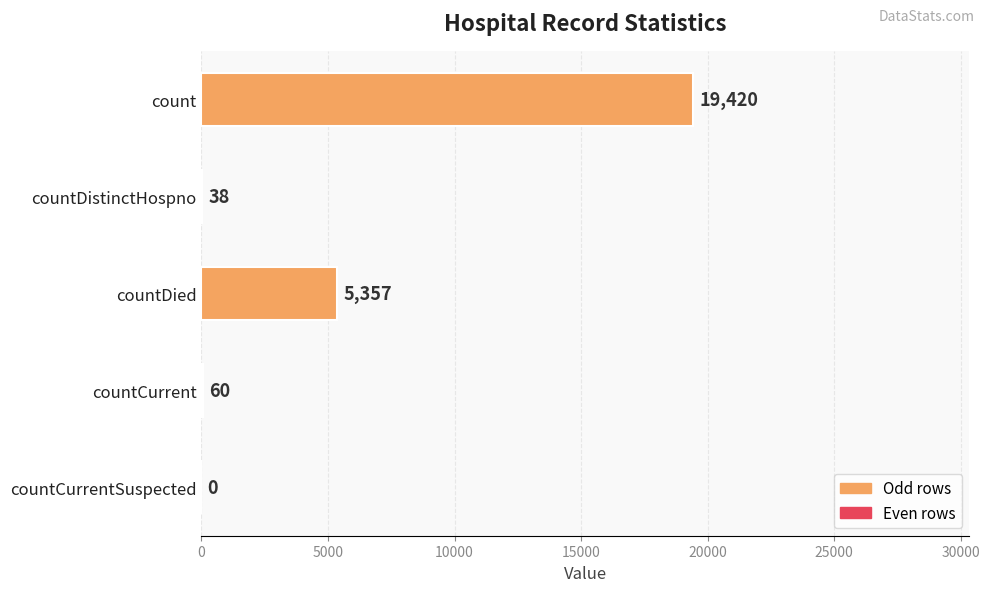

What is the sum of all values?

24875